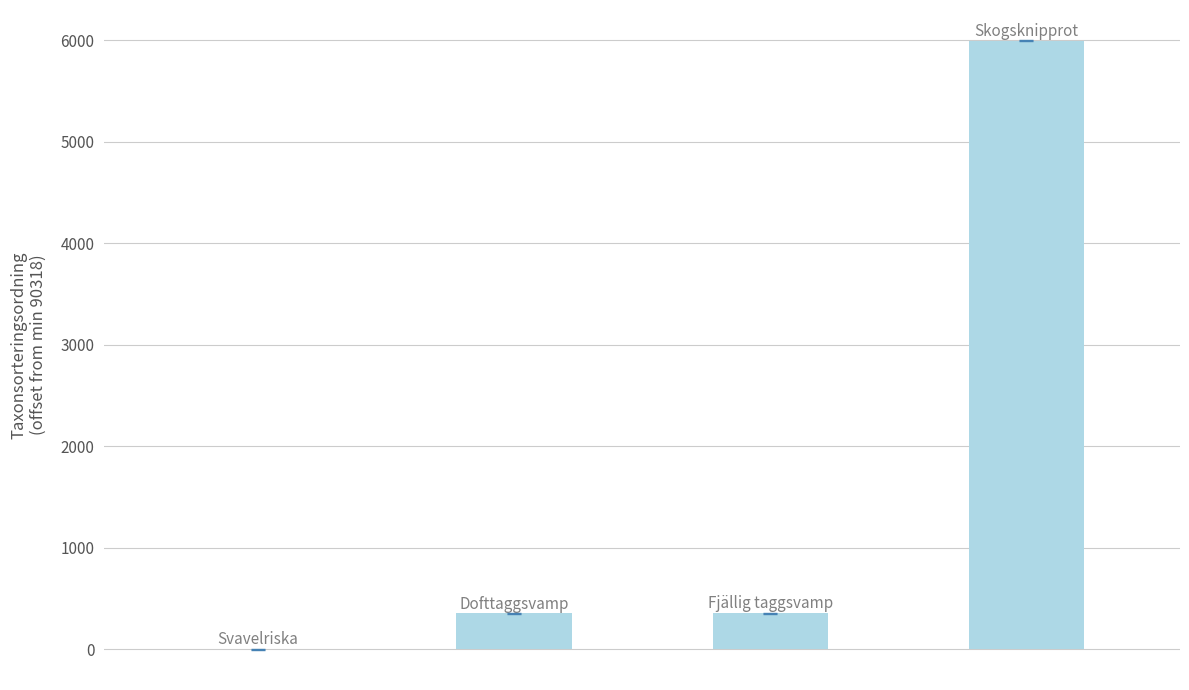

What is the greatest value displayed?

5994